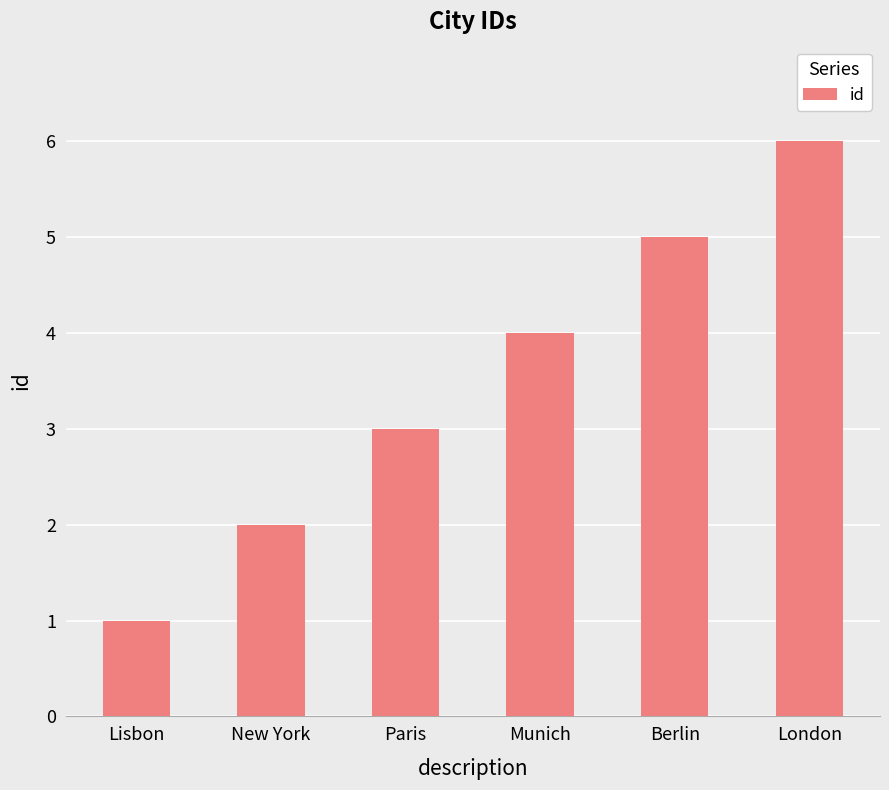

Reading left to right, extract all data points from this chart.

1	2	3	4	5	6